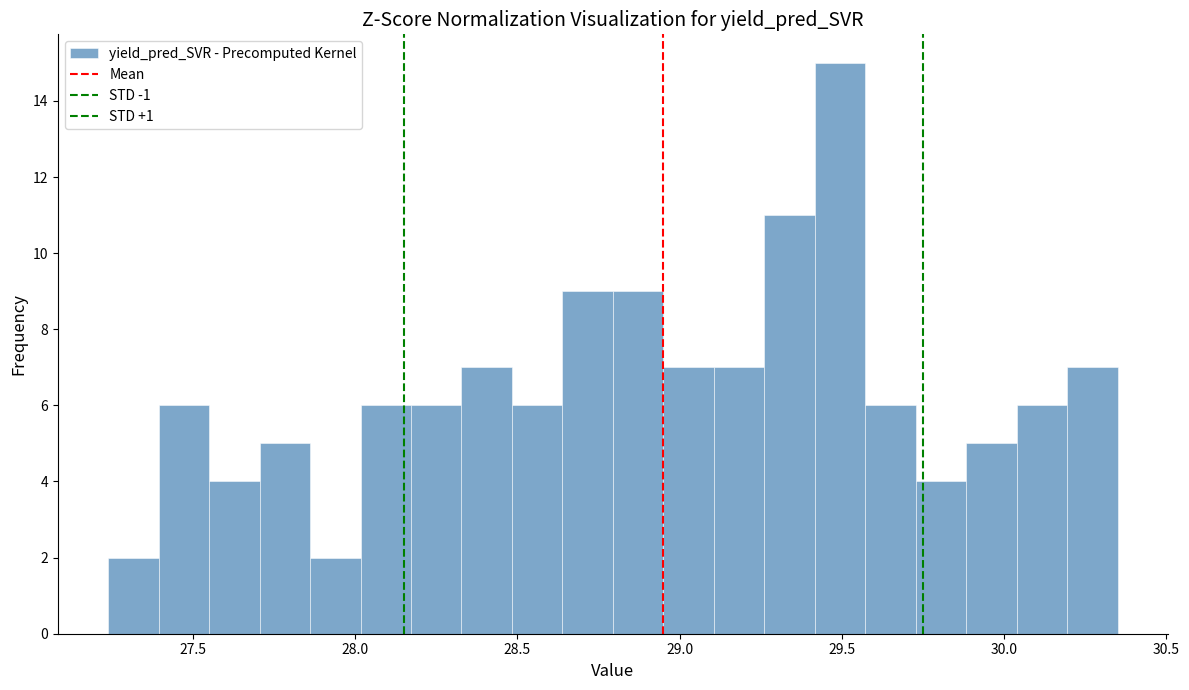

Around what value on the x-axis is the tallest bar? Give the approximate position of its centre, as read against the axis.

29.50